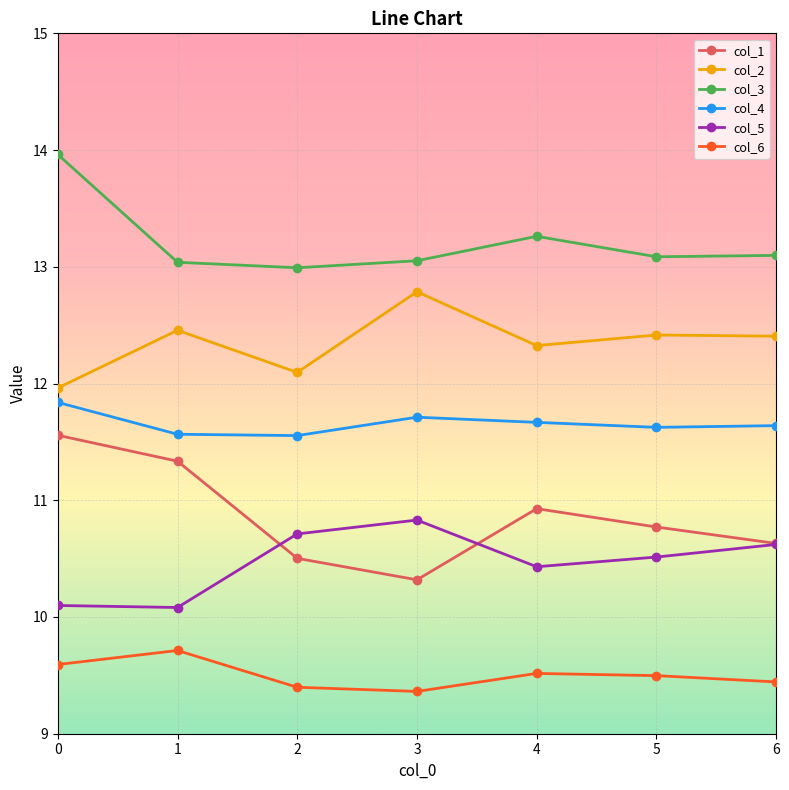

True or false: col_3 and col_2 cross at least once.

False